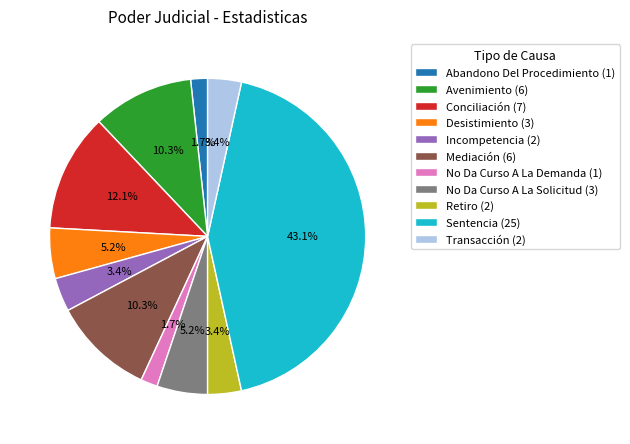

To the nearest percent, what percentage of the pie is No Da Curso A La Solicitud?

5%